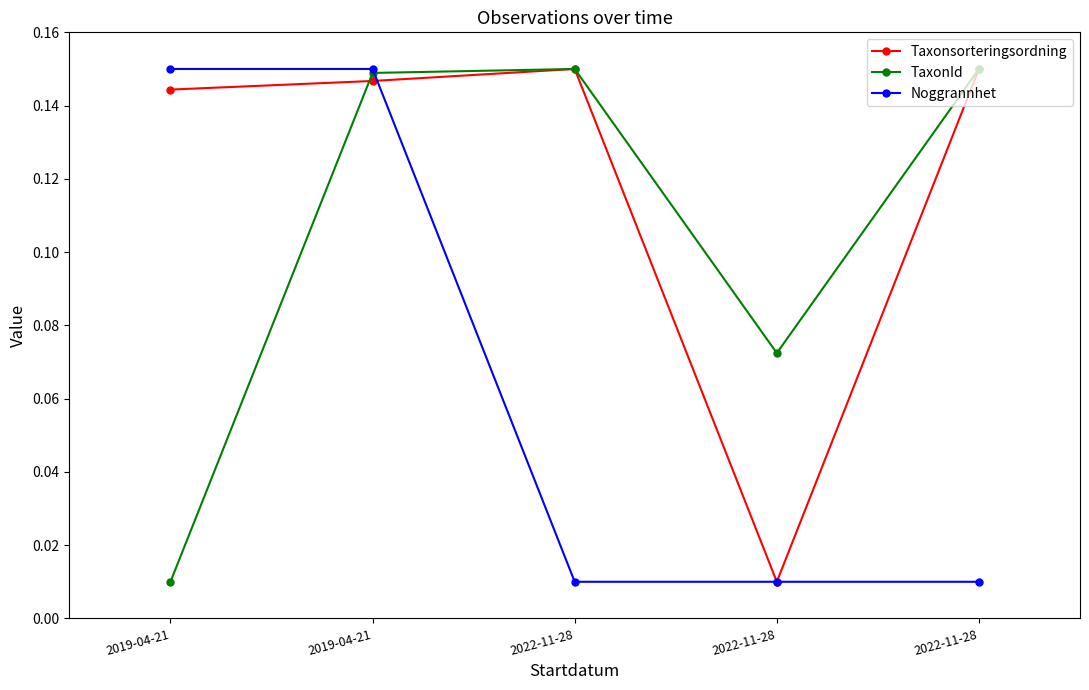

The Noggrannhet series shows 0.0 at 2022-11-28. True or false?

True